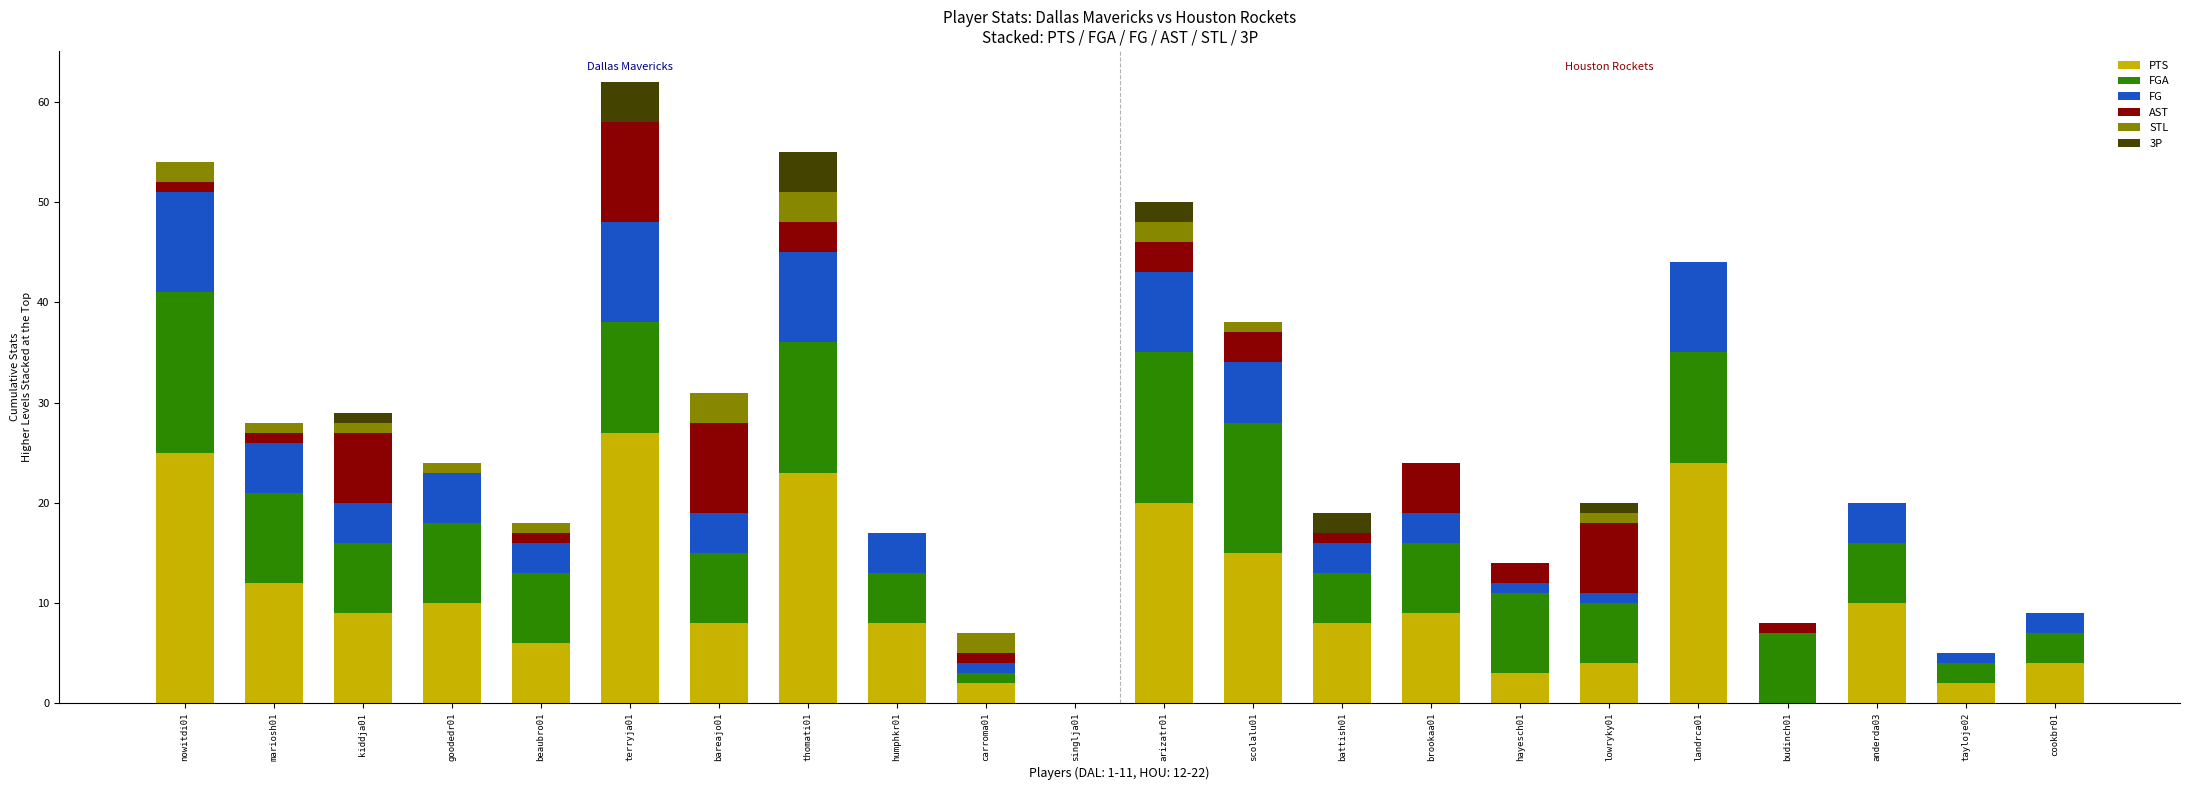

What is the highest value of the PTS series?

27